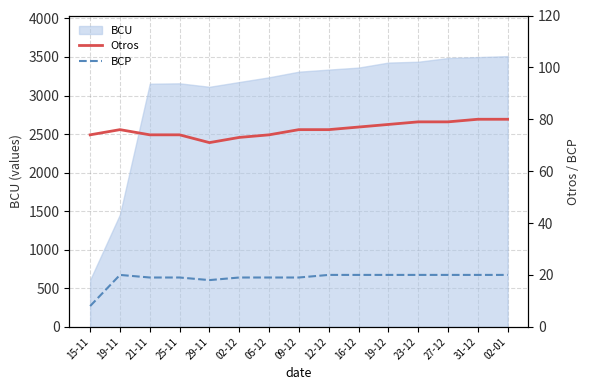

Which has a higher value, 02-12 or 31-12?

31-12